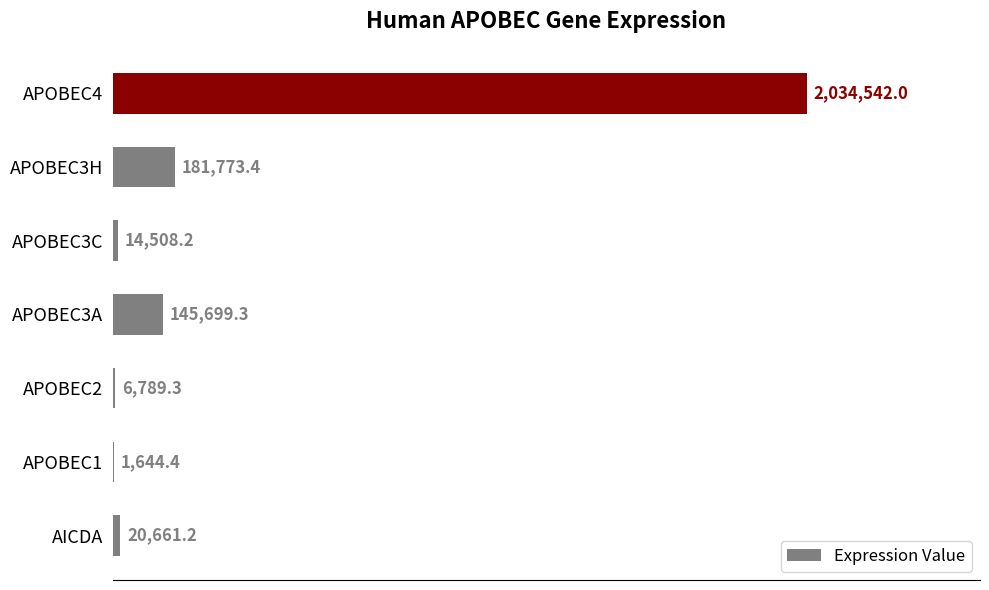

Where is the data nearest to the value 1018093?

APOBEC3H